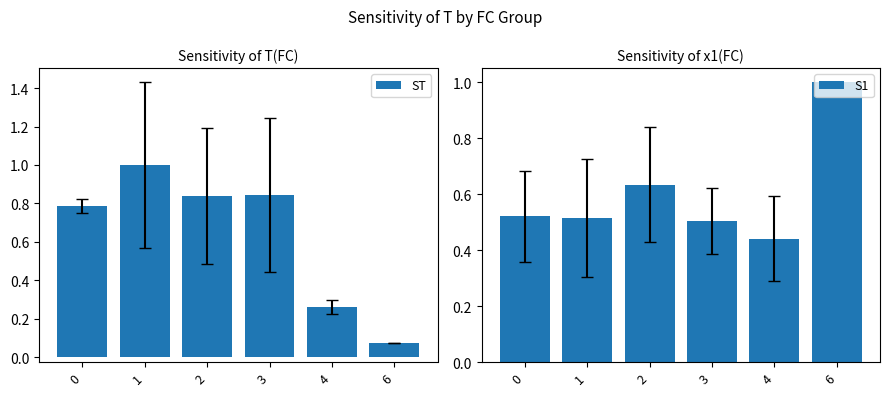

What is the sum of all ST values?

3.8